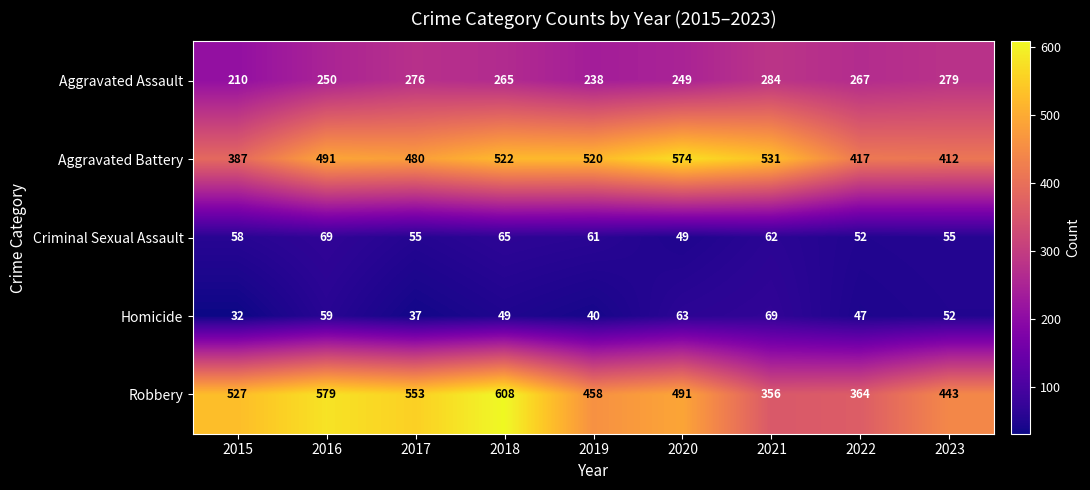

What is the minimum value shown in the chart?

32